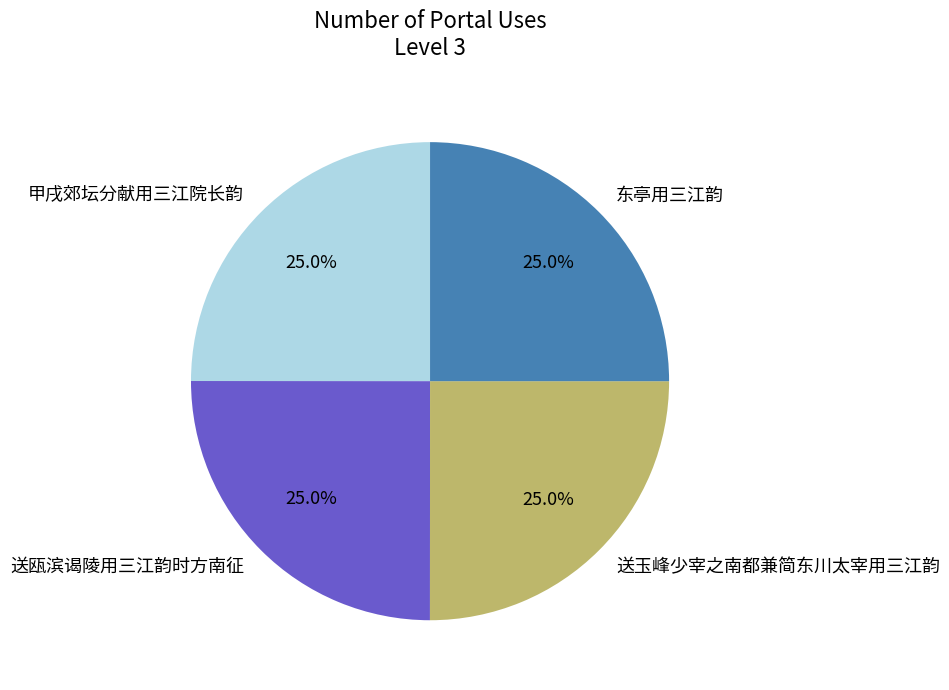

What is the ratio of the value at 东亭用三江韵 to the value at 甲戌郊坛分献用三江院长韵?

1.0